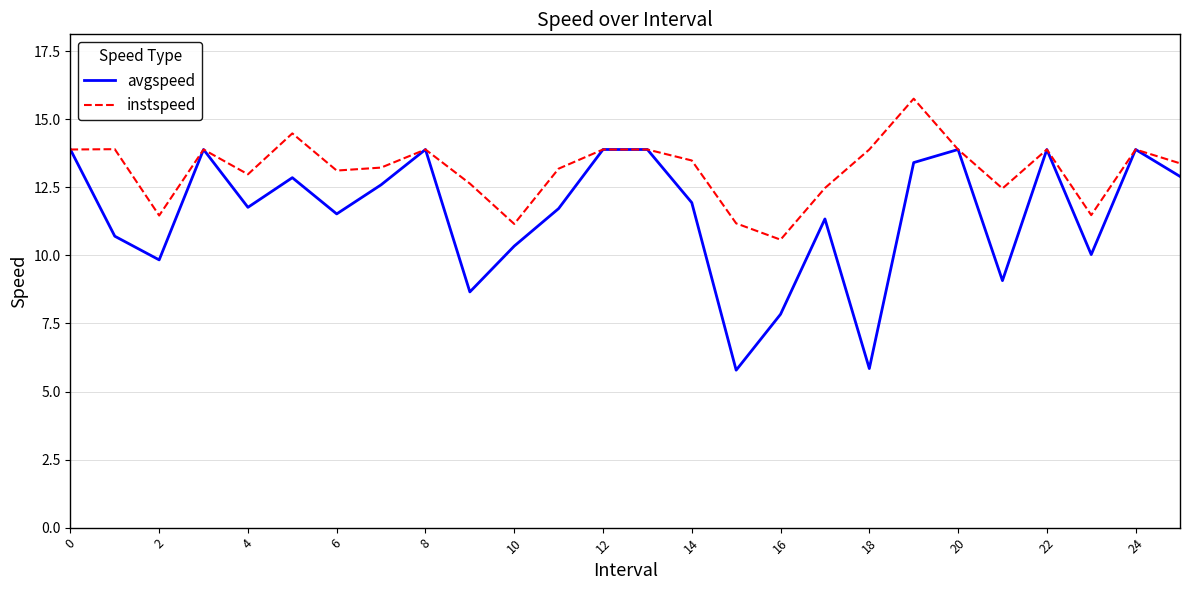

What is the lowest value of the instspeed series?

10.6